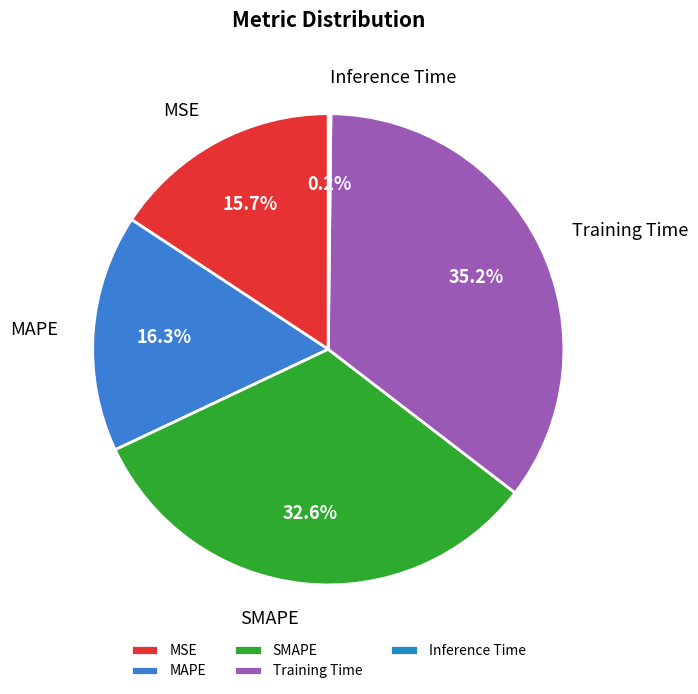

Is it true that MSE is 16% of the pie?

True